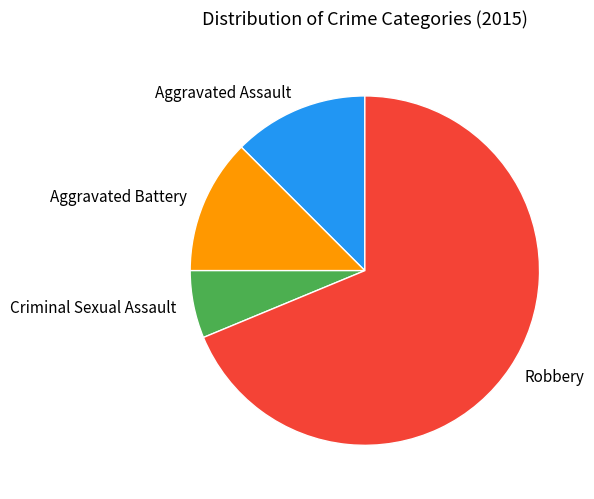

The Criminal Sexual Assault slice represents 6% of the pie. True or false?

True